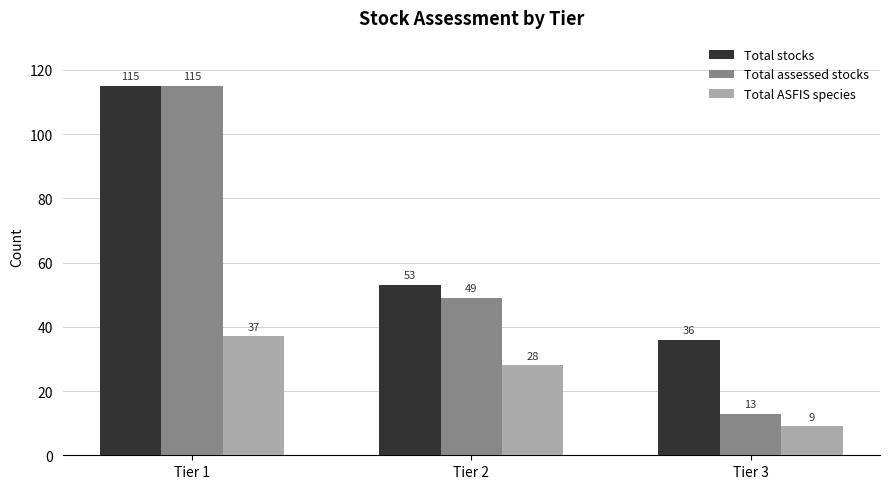

Is the value of Total stocks at Tier 3 greater than the value of Total assessed stocks at Tier 1?

No